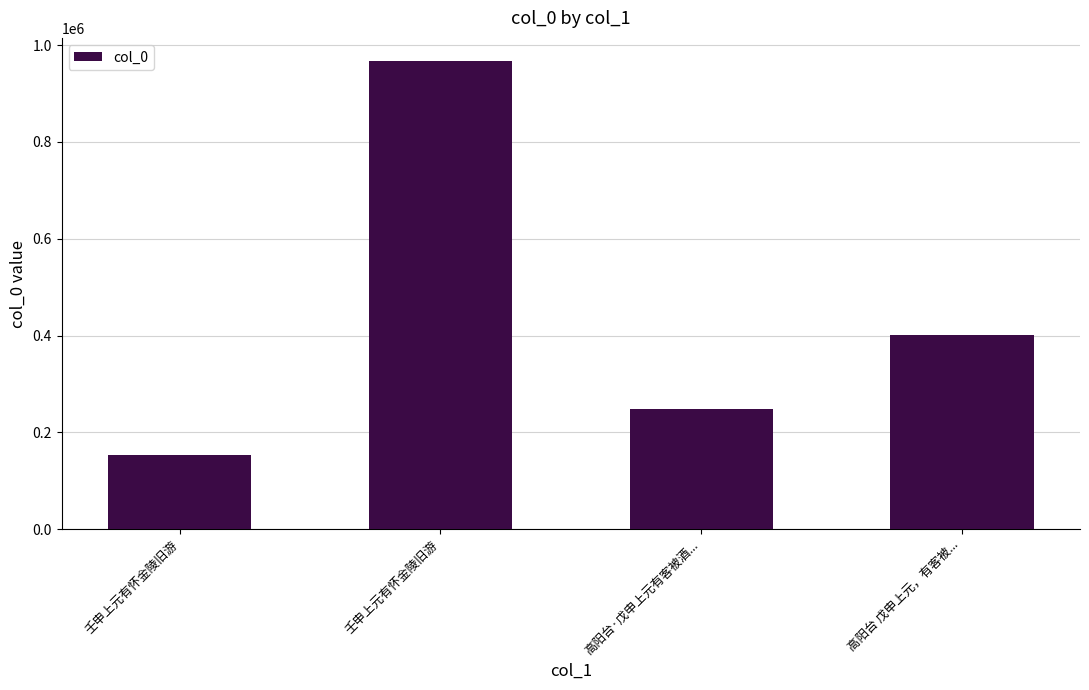

Count the values in the range 247892 to 966723.

3